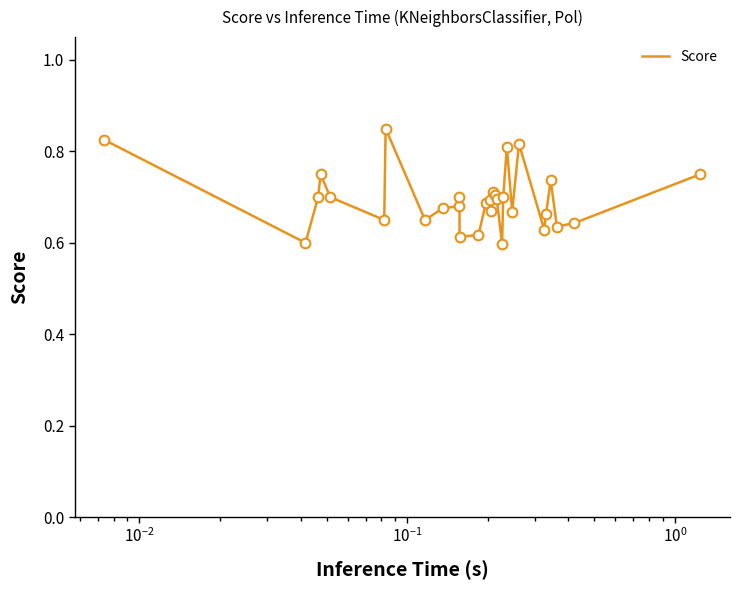

What is the difference between the maximum and minimum values?

0.3